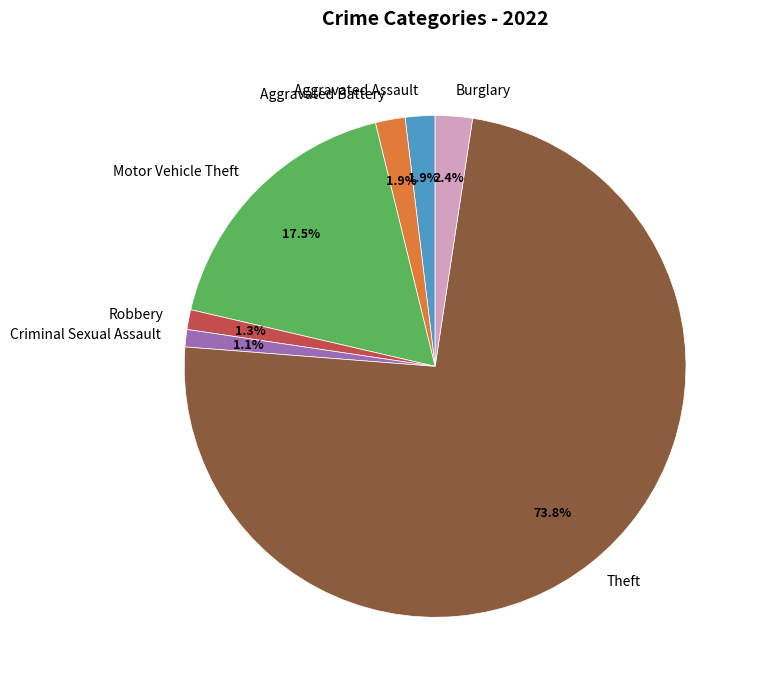

Which has a higher value, Aggravated Assault or Criminal Sexual Assault?

Aggravated Assault